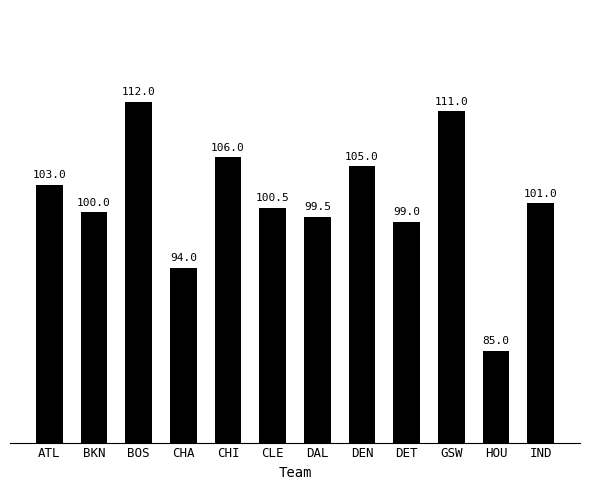

Reading right to left, what are all the values shown in this chart?

101.0	85.0	111.0	99.0	105.0	99.5	100.5	106.0	94.0	112.0	100.0	103.0